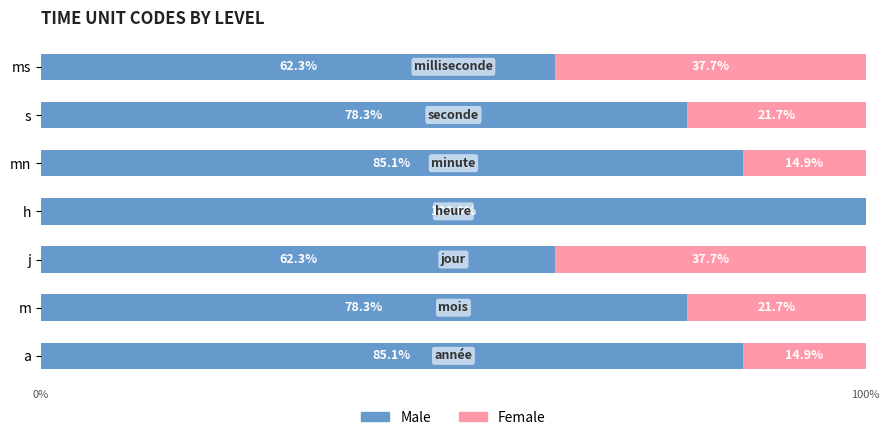

At which label does Male reach its peak?

h